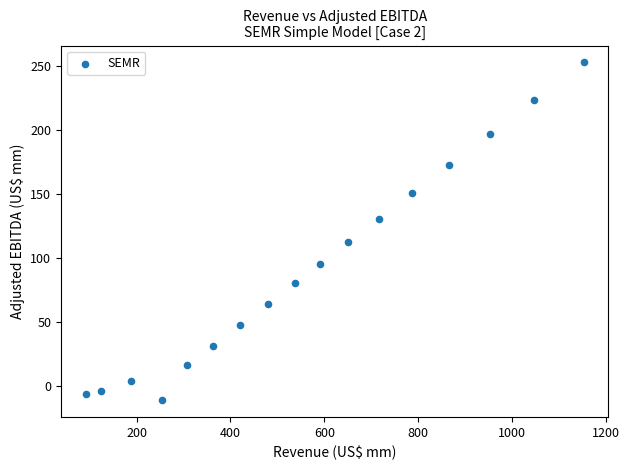

What is the range of X values (max minus min)?

1060.5